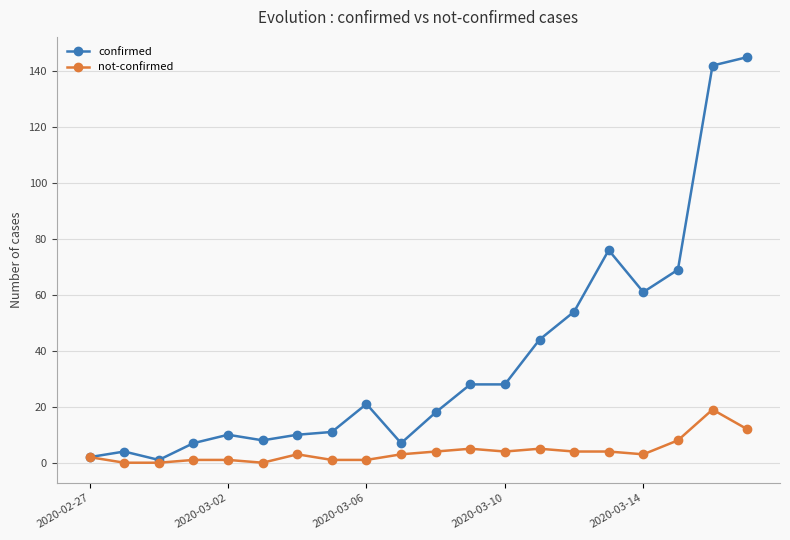

Which series has the largest range (max minus min)?

confirmed